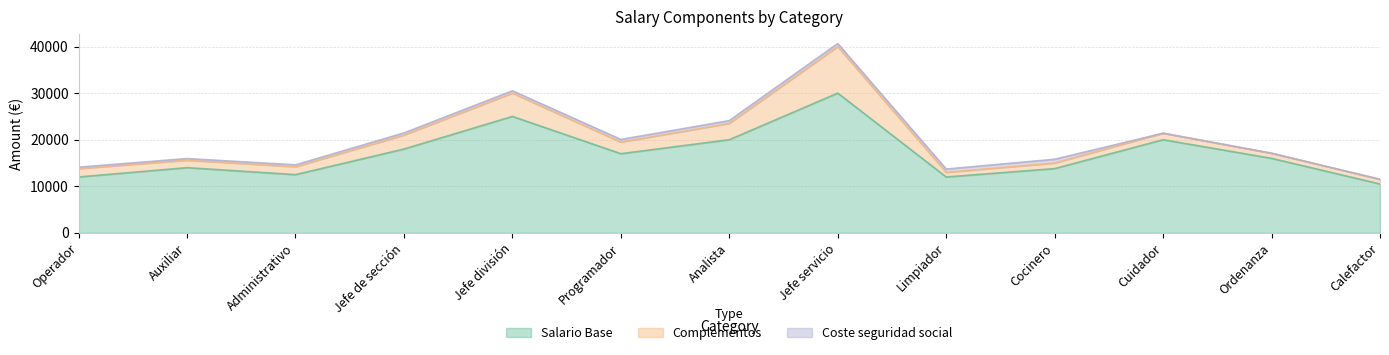

Is the value of Coste seguridad social at Operador greater than the value of Salario Base at Jefe de sección?

No